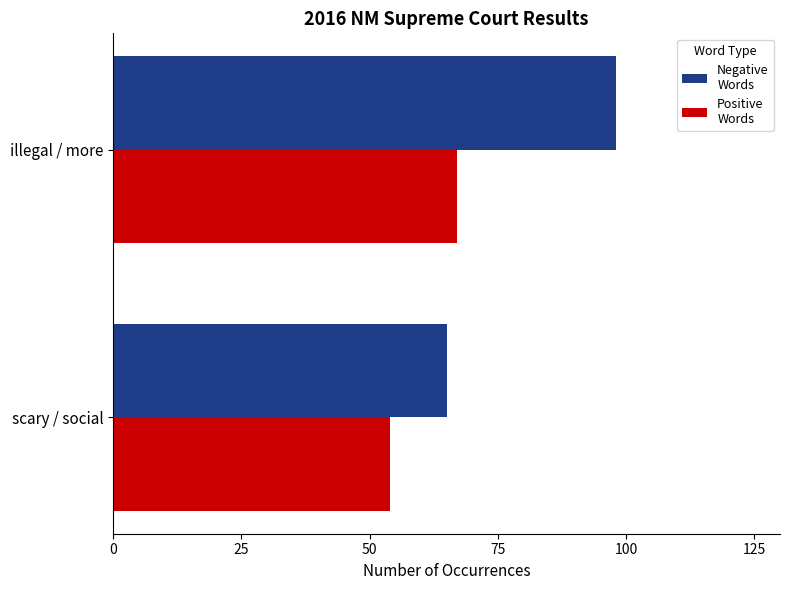

The Positive Words series shows 37 at illegal / more. True or false?

False